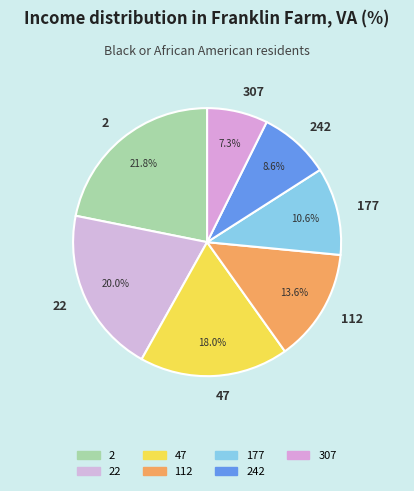

To the nearest percent, what portion does 307 represent?

7%